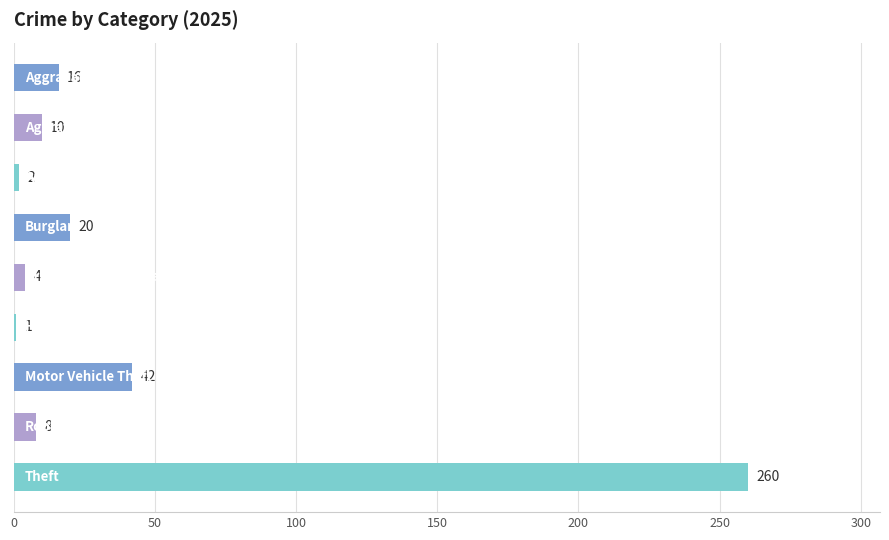

What is the difference between the maximum and minimum values?

259